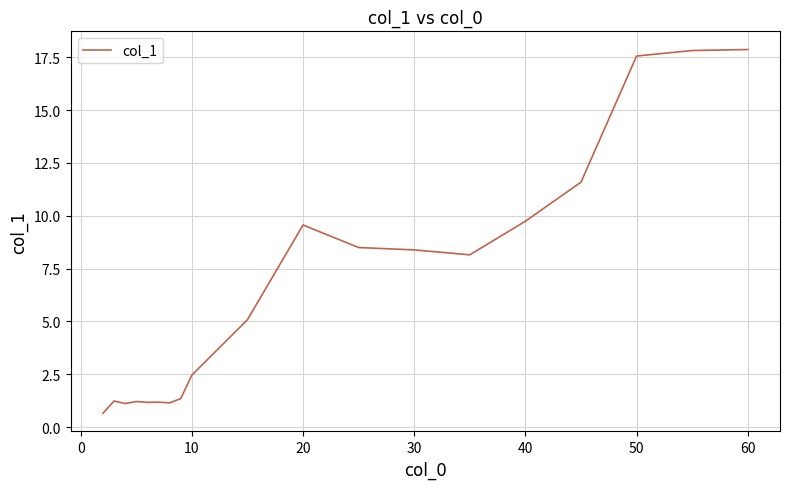

What is the maximum value shown in the chart?

17.9